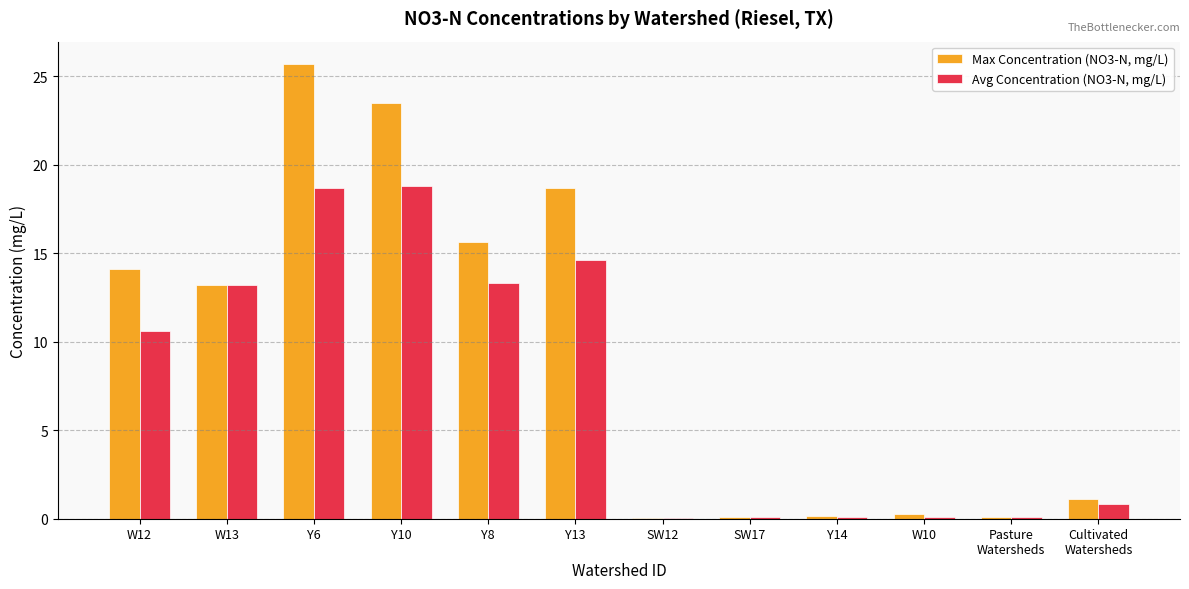

How many values in the Max Concentration (NO3-N, mg/L) series exceed 13?

6